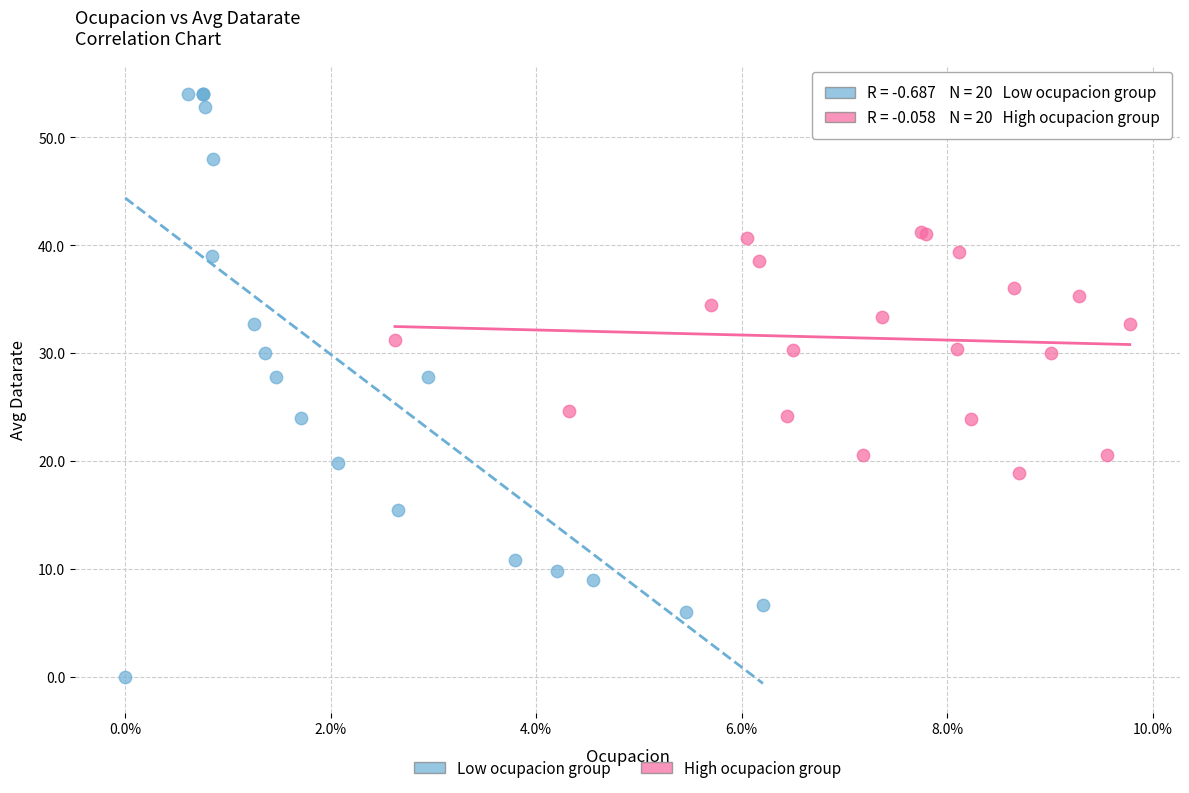

Which series reaches the maximum Y coordinate?

Low ocupacion group